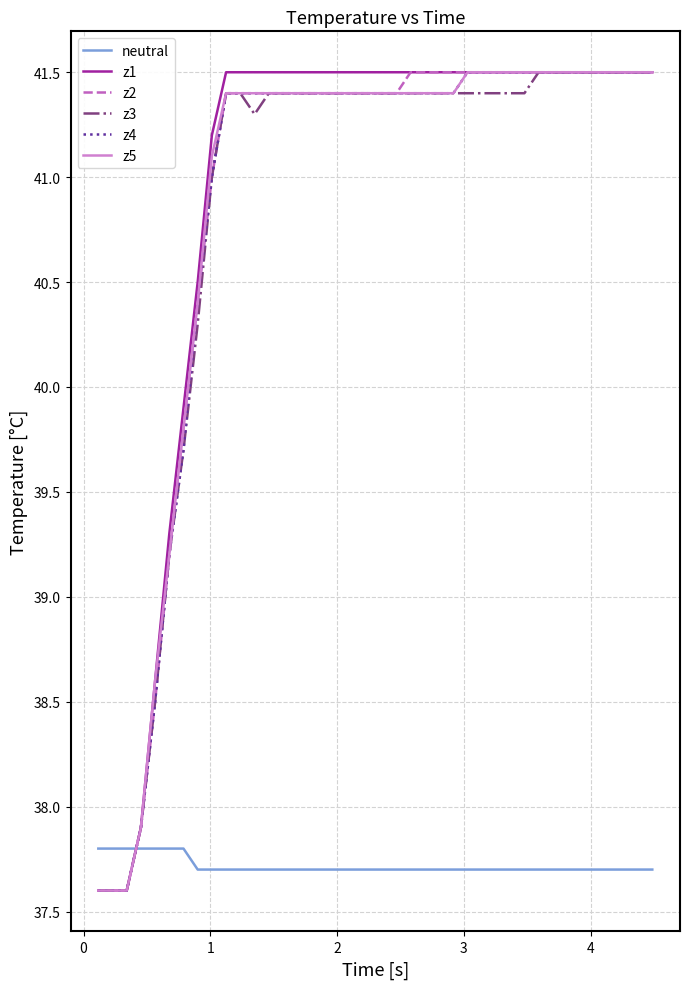

Count the number of categories in the chart.

40